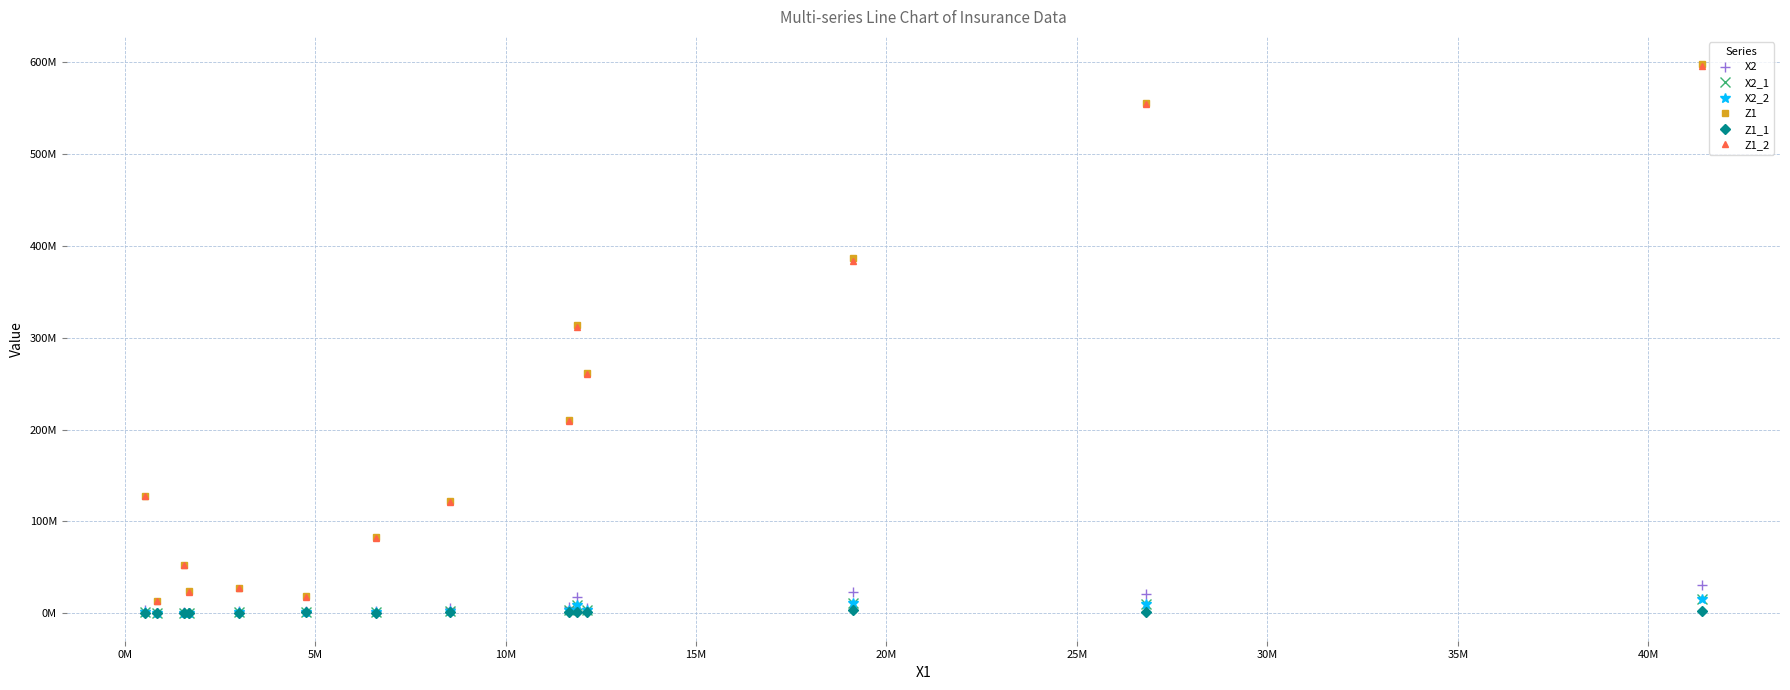

Is the value of Z1_1 at 25M greater than the value of Z1 at 25M?

No